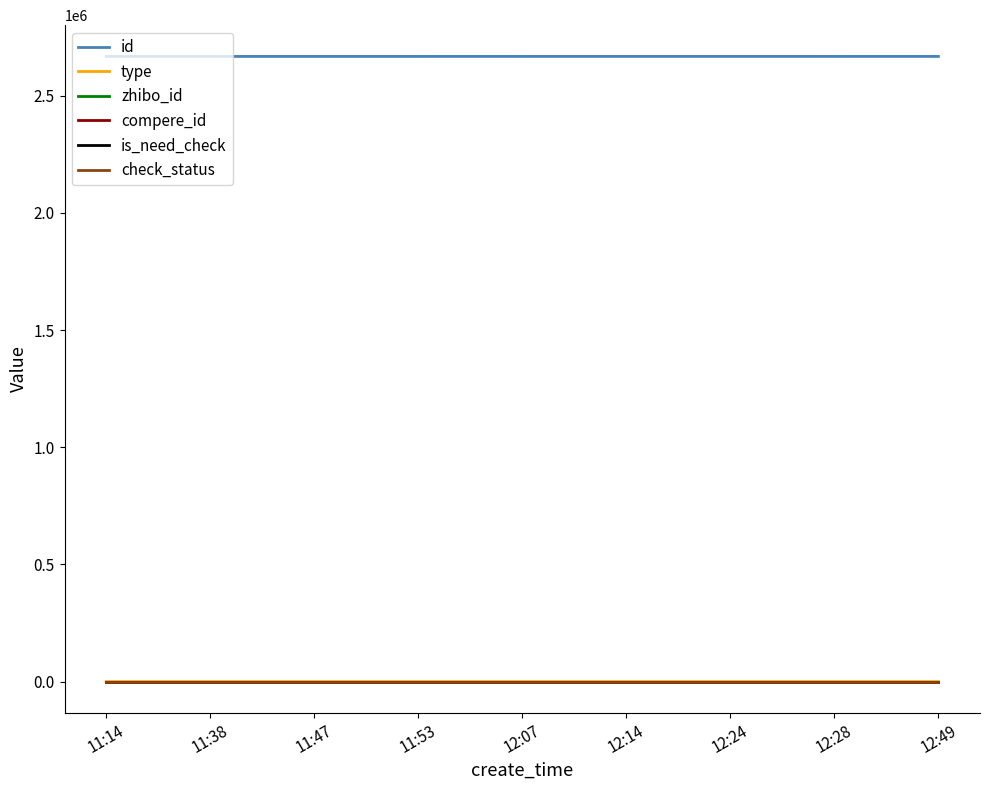

At how many categories does at least one series exceed 2623773?

9